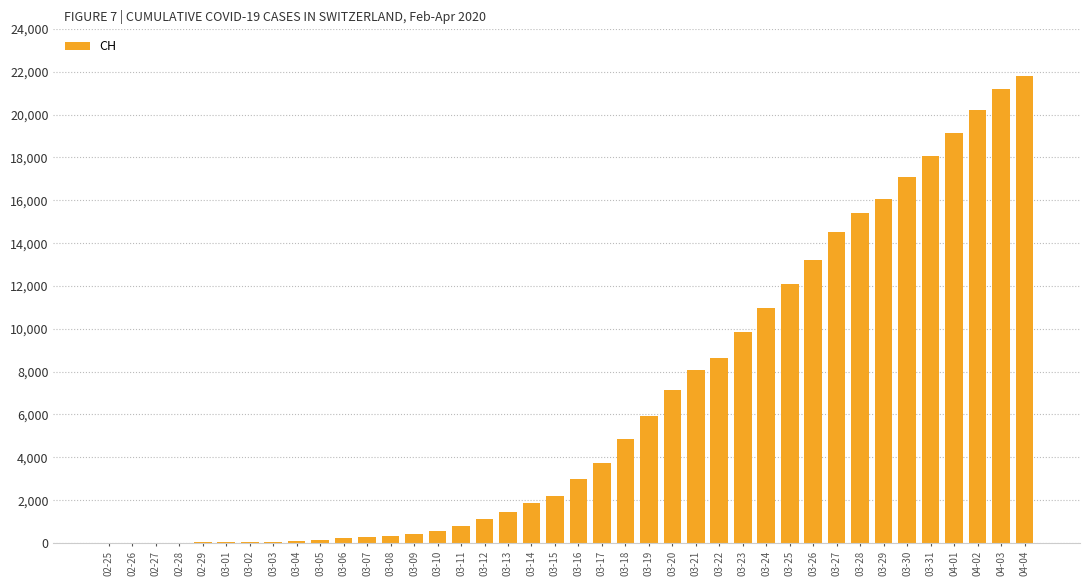

What is the sum of all values?

260791